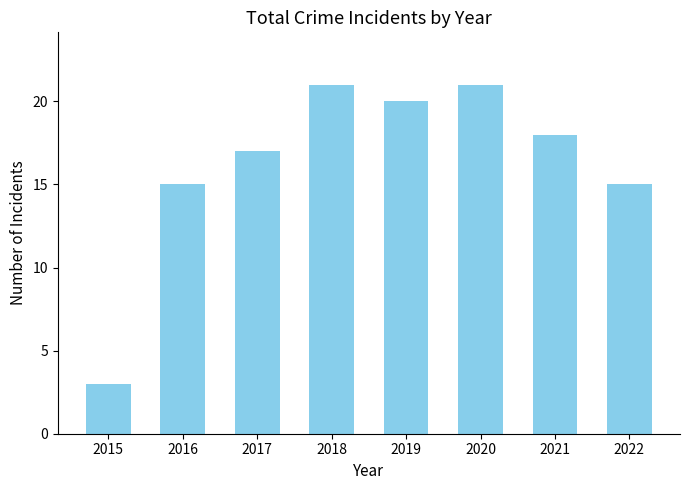

What is the minimum value shown in the chart?

3